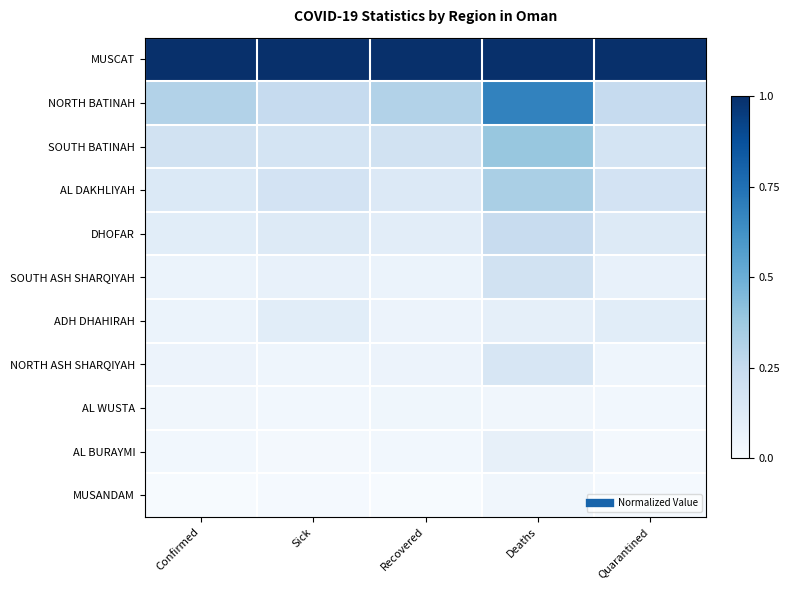

Which series has the largest total across all categories?

MUSCAT